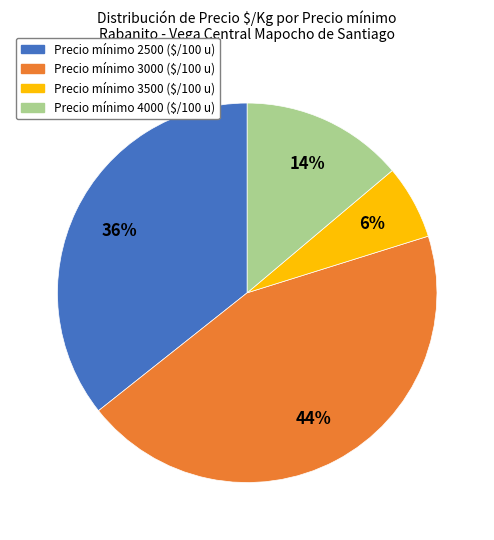

Is there any slice that represents more than half of the pie?

No